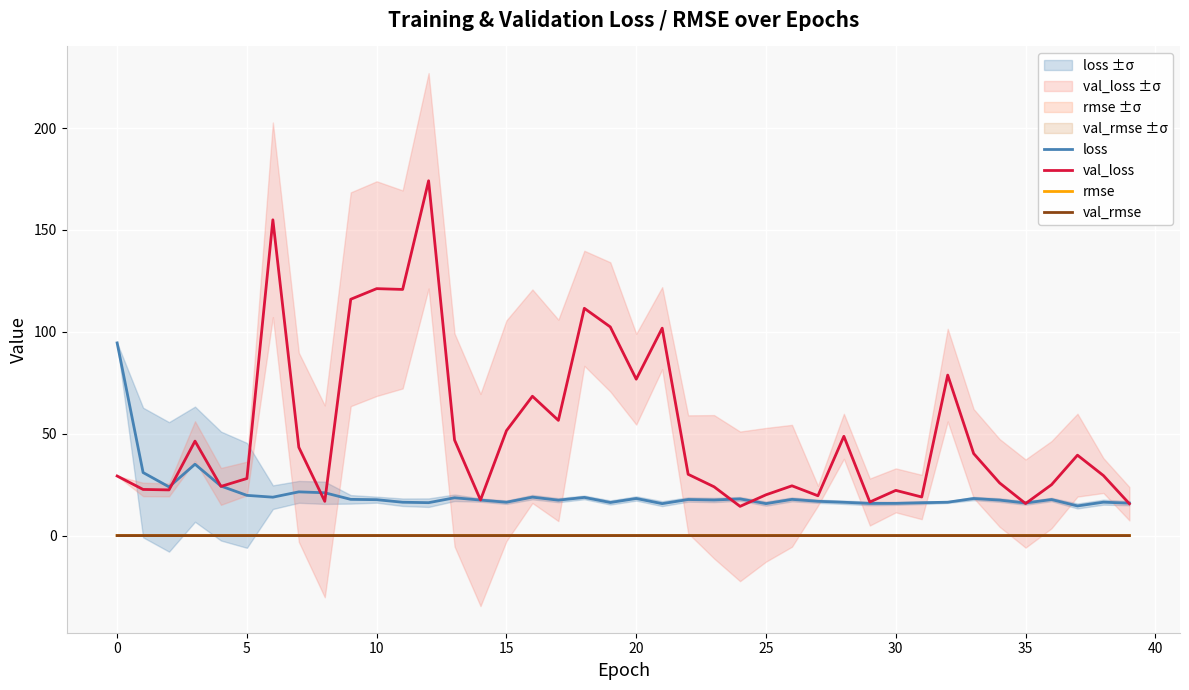

What is the lowest value of the val_loss series?

14.3